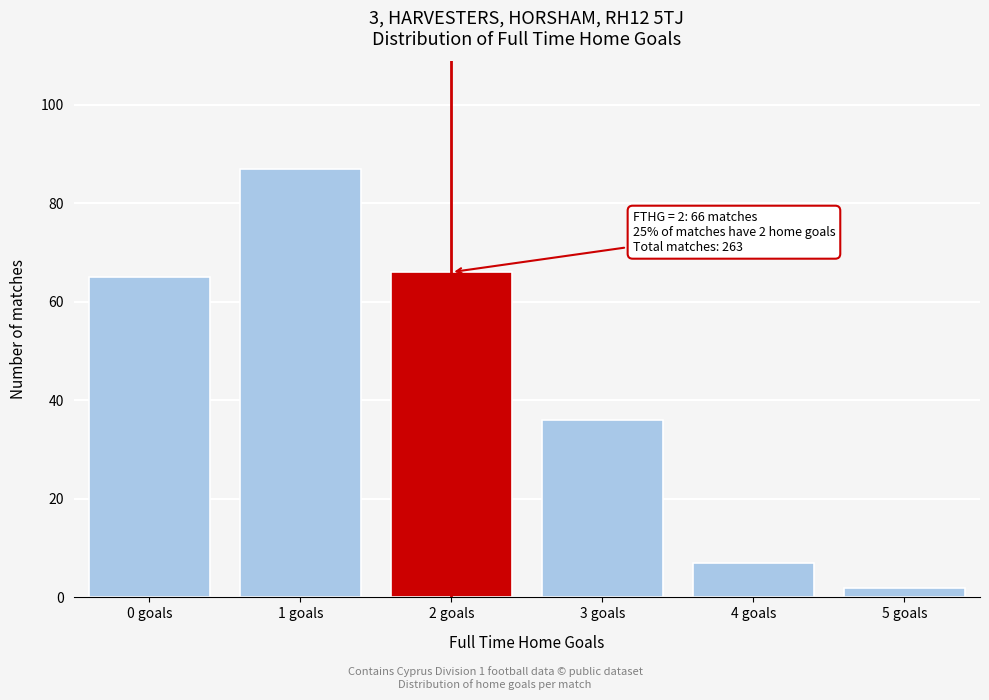

Reading left to right, what are all the values shown in this chart?

65	87	66	36	7	2